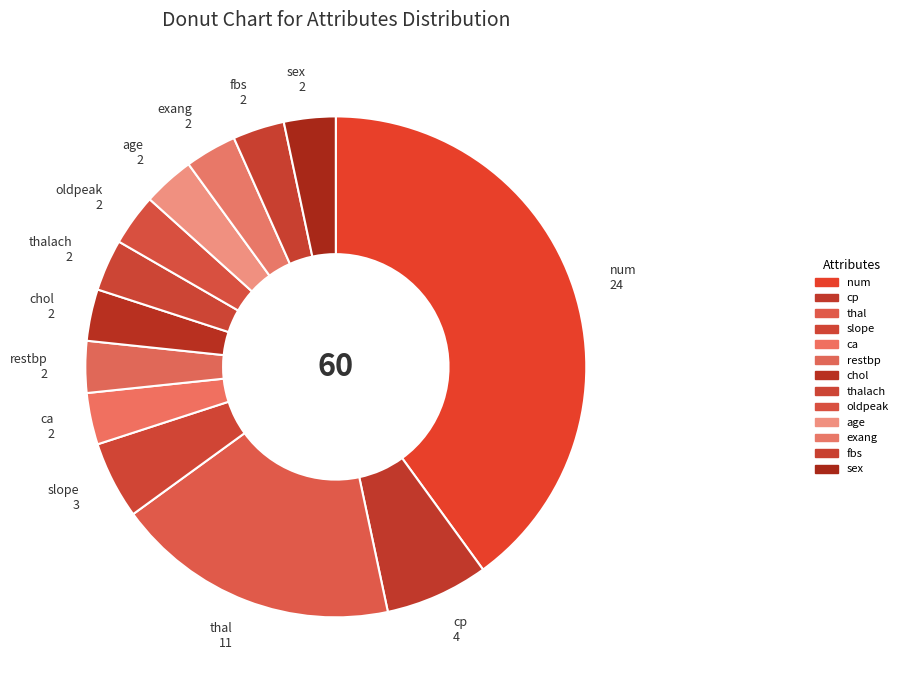

Count the number of slices in the pie.

13